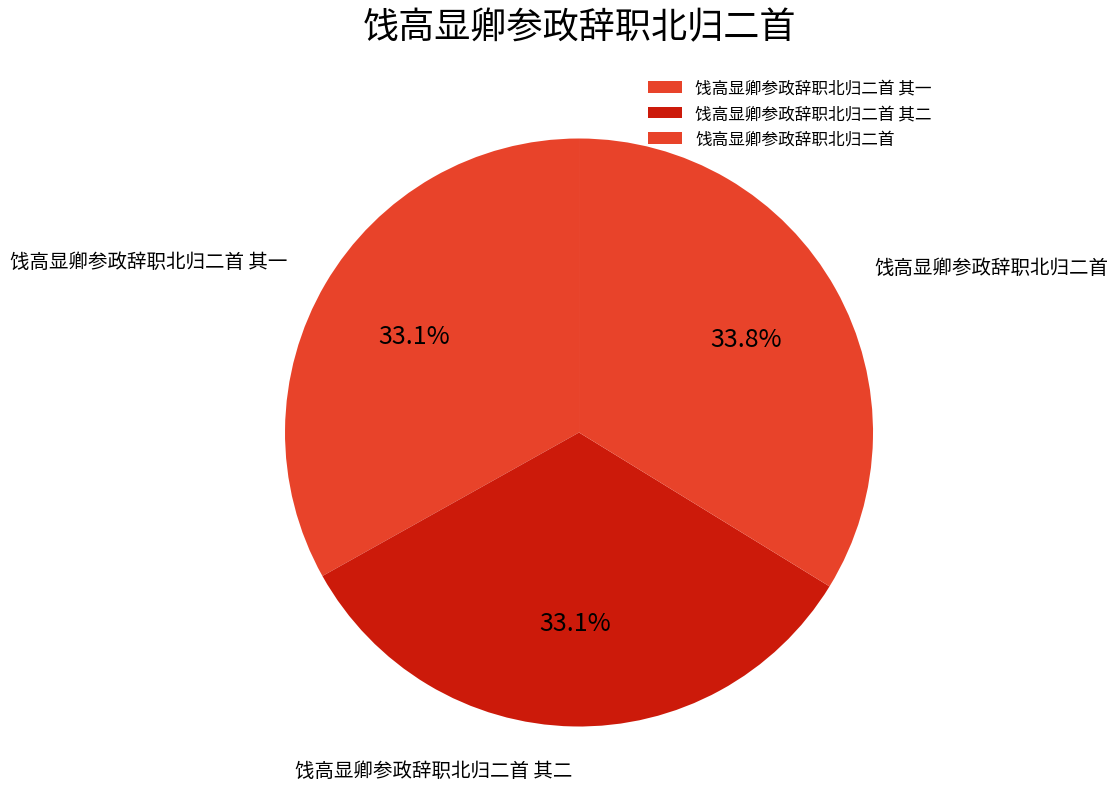

To the nearest percent, what is the average slice percentage?

33%